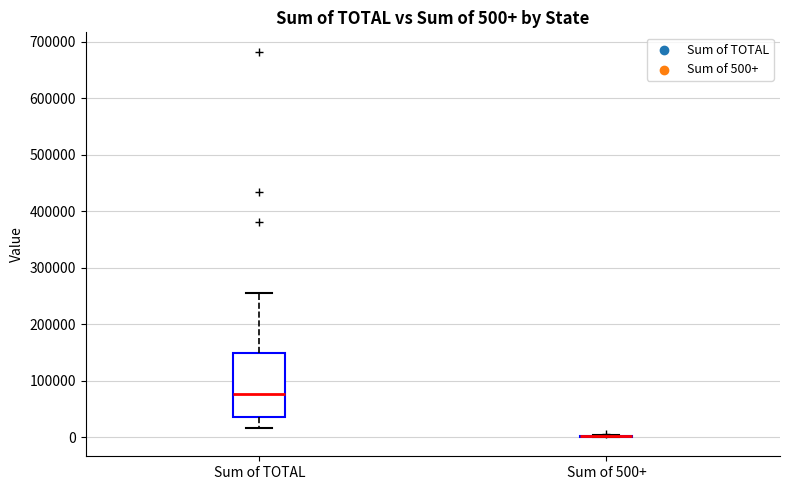

Comparing the boxes themselves (not the whiskers), which one is the tallest?

Sum of TOTAL